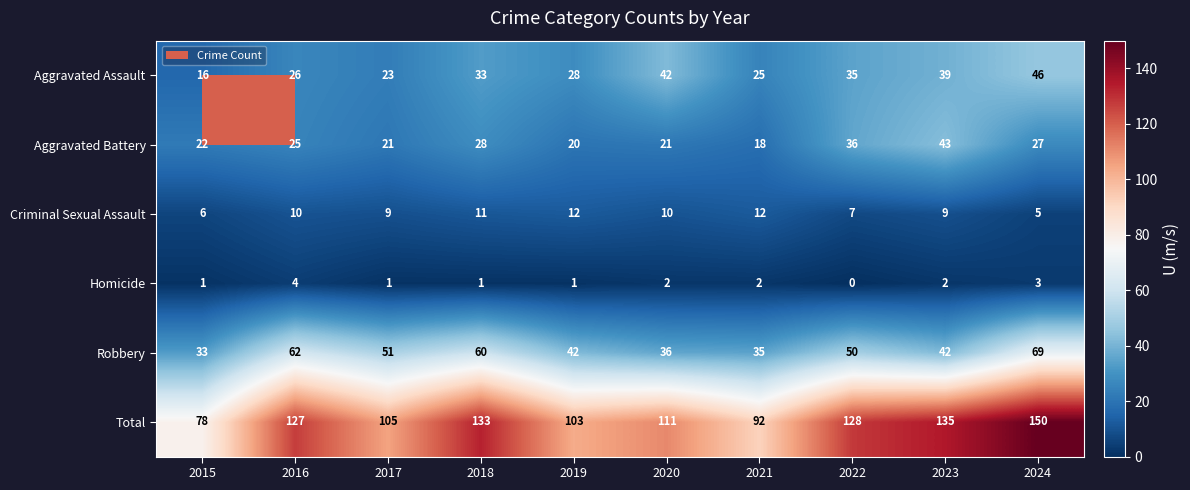

What is the average value of the Aggravated Battery series?

26